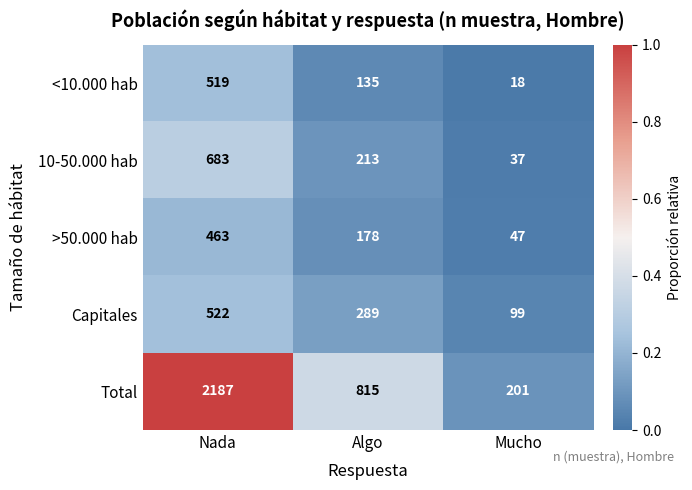

Reading left to right, list all the values displayed in this chart.

<10.000 hab: Nada=519	Algo=135	Mucho=18
10-50.000 hab: Nada=683	Algo=213	Mucho=37
>50.000 hab: Nada=463	Algo=178	Mucho=47
Capitales: Nada=522	Algo=289	Mucho=99
Total: Nada=2187	Algo=815	Mucho=201